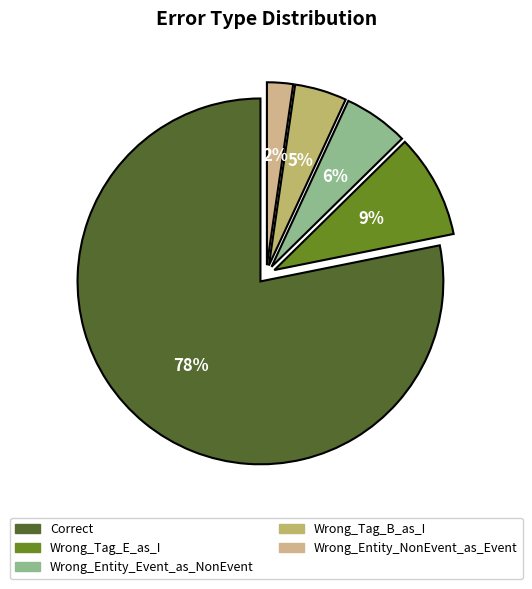

Which category accounts for the majority?

Correct